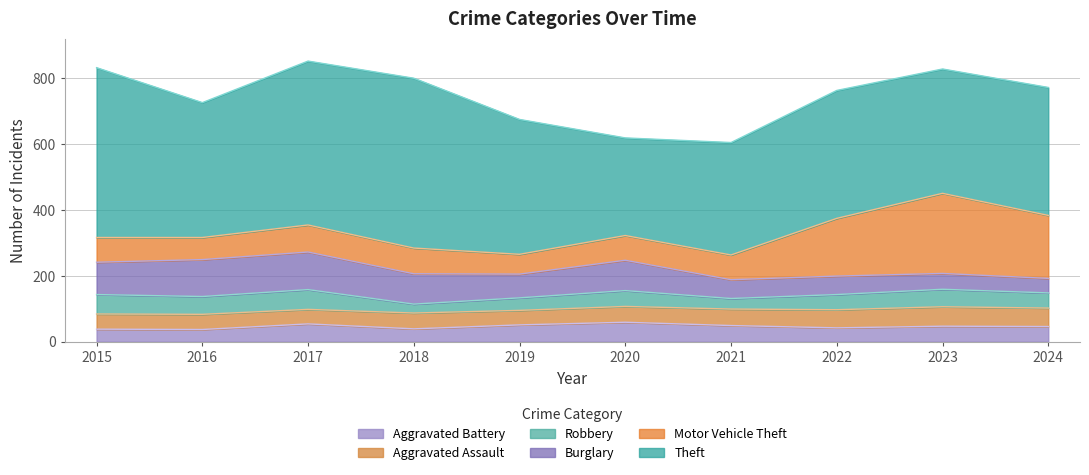

How many lines are shown in the chart?

6